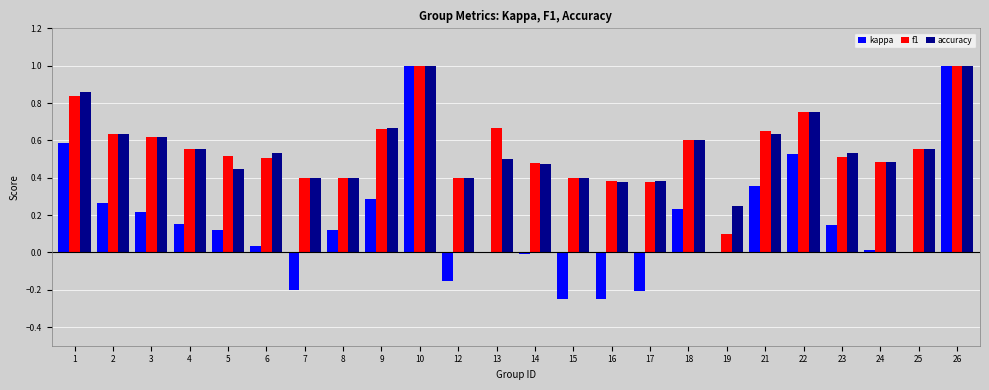

What is the sum of all f1 values?

13.5